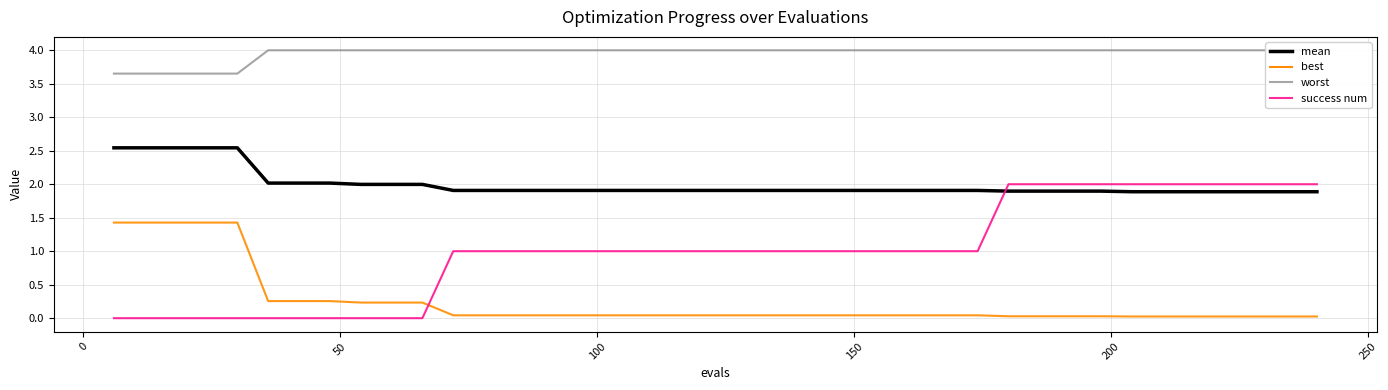

Is this an area chart (filled region under the line)?

No